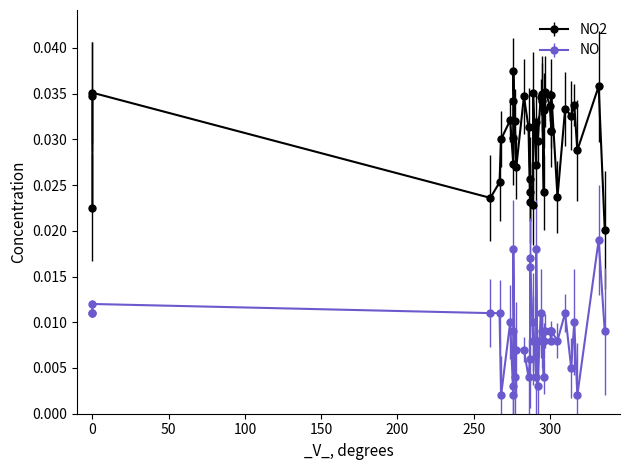

List the labels in order of NO value, smallest first.

276, 268, 318, 292, 276, 277, 286, 291, 296, 314, 287, 283, 278, 295, 289, 301, 296, 305, 301, 297, 295, 276, 300, 301, 336, 316, 274, 289, 0, 294, 310, 267, 261, 0, 0, 287, 287, 276, 291, 332